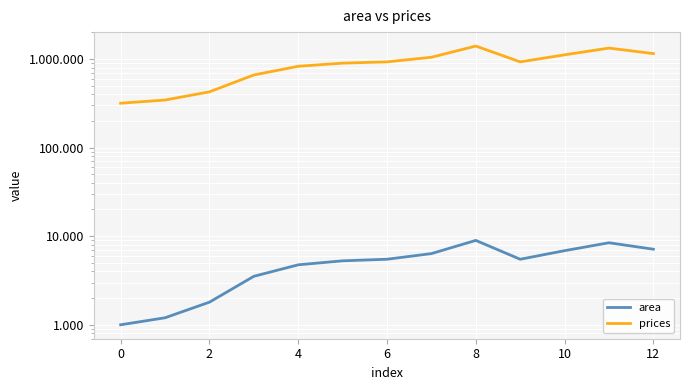

What is the difference between the second highest and second lowest values in the area series?

7225.0